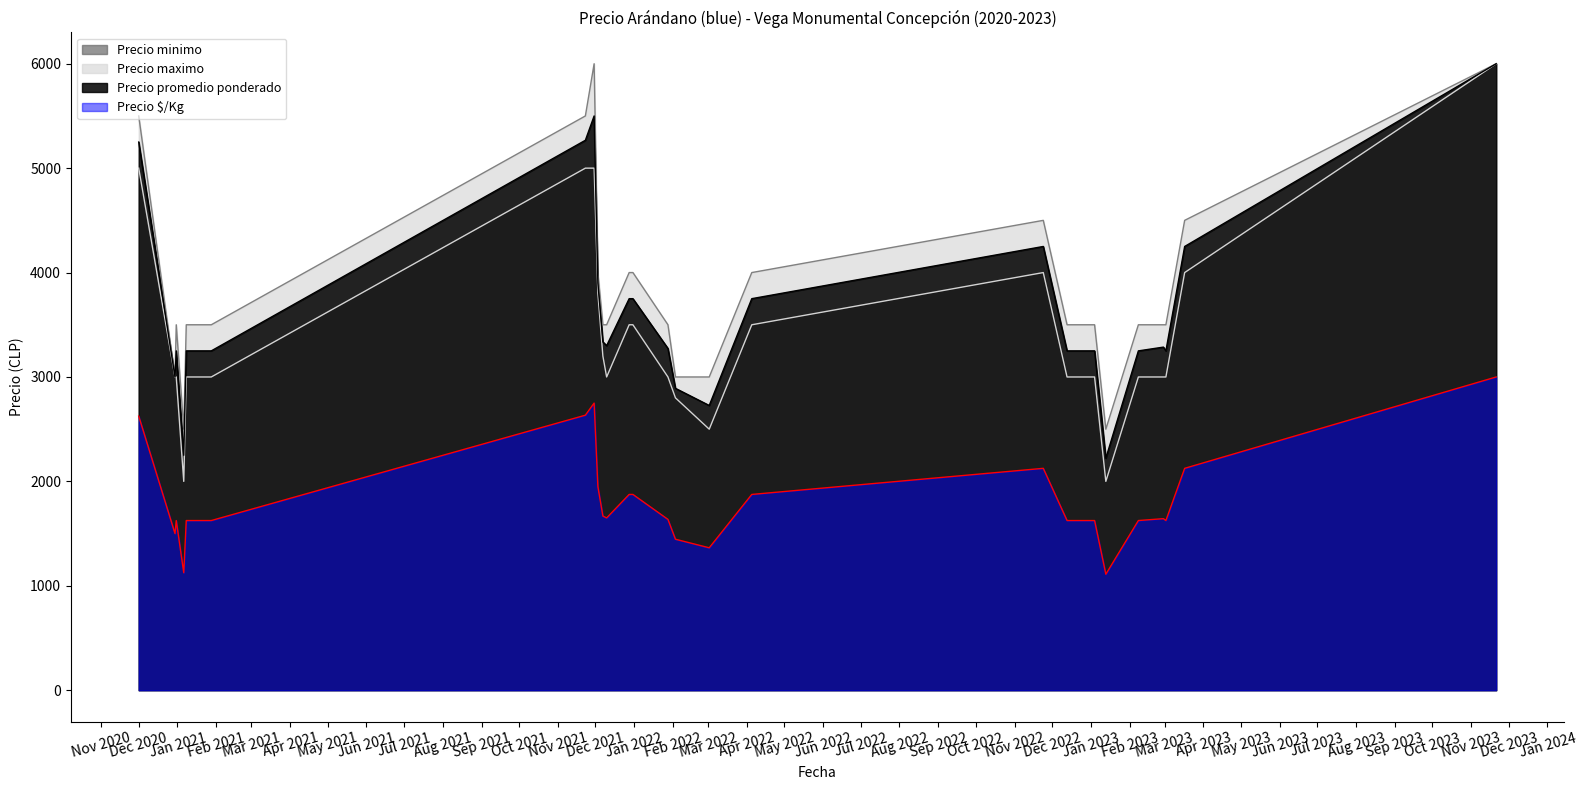

What is the minimum value shown in the chart?

1111